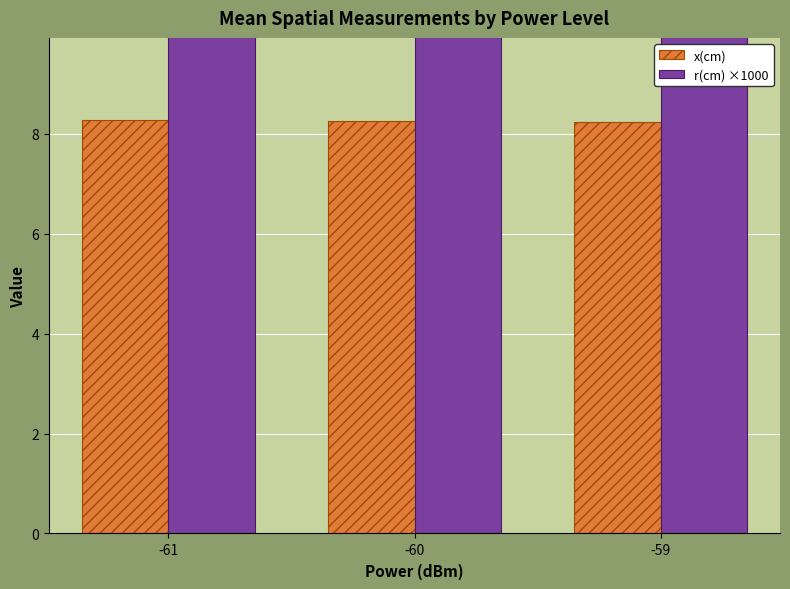

Which category has the highest value across all series?

-61